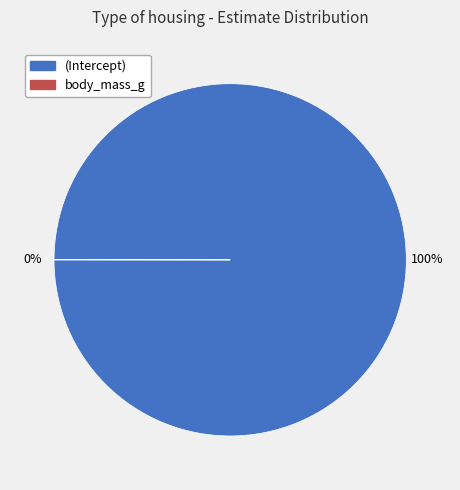

Which category has the biggest portion of the pie?

(Intercept)